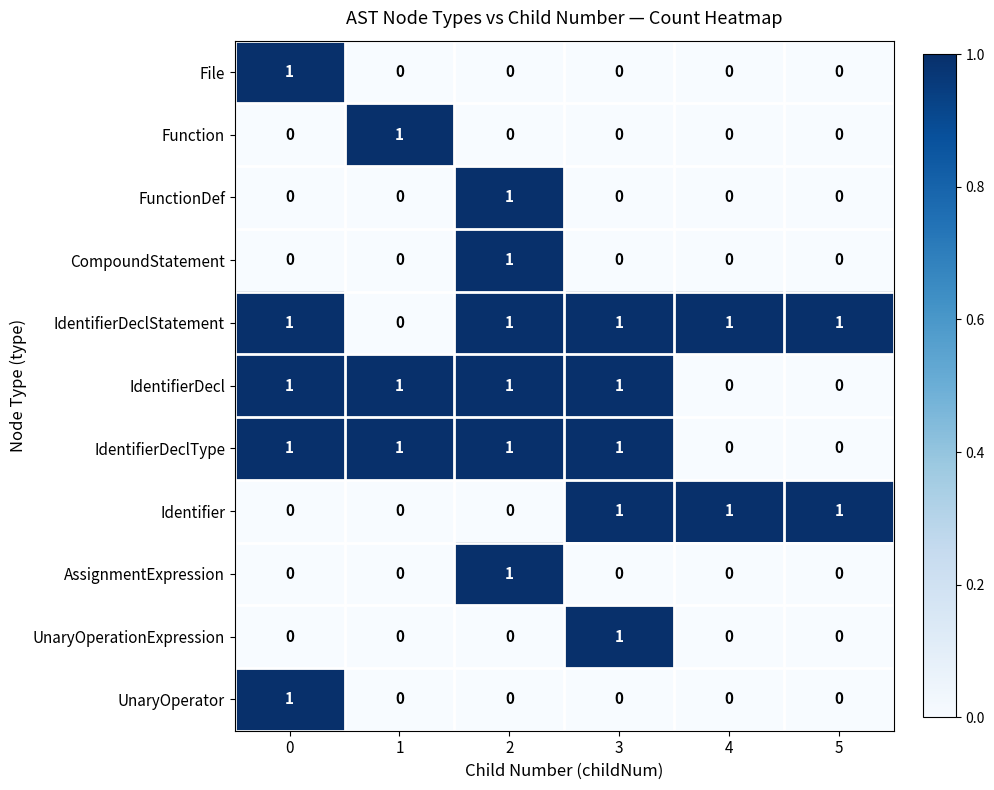

The FunctionDef series shows 0 at 3. True or false?

True